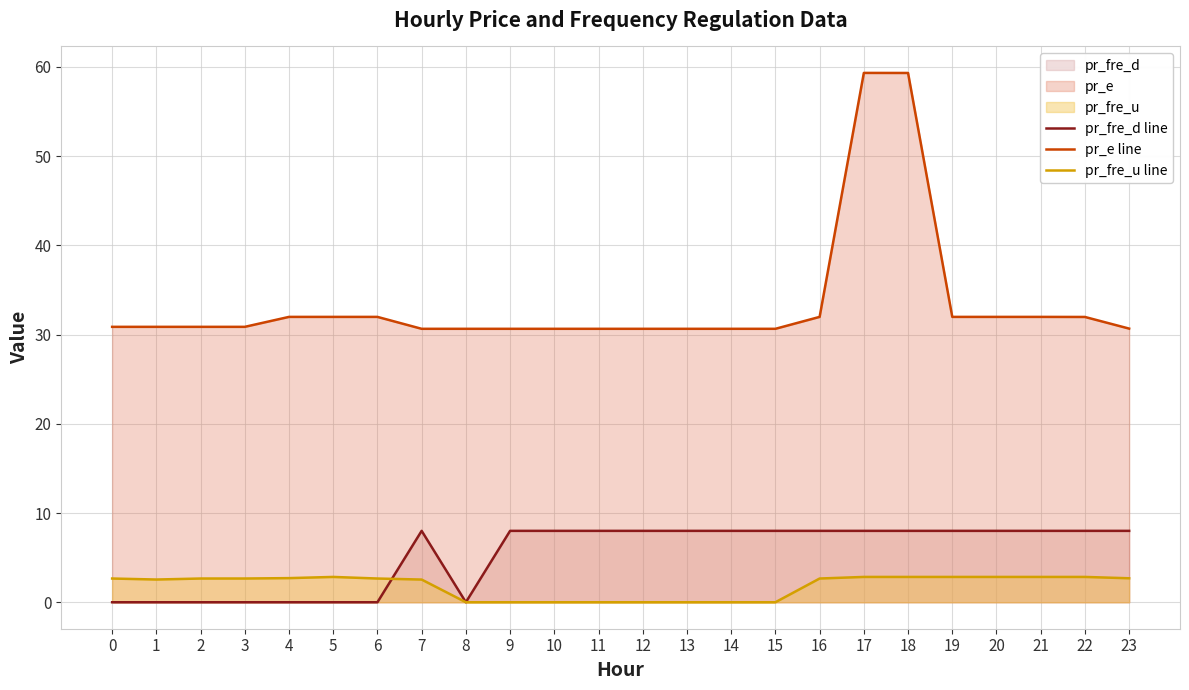

Reading left to right, transcribe all the data shown in this chart.

pr_fre_d line: 0.0	0.0	0.0	0.0	0.0	0.0	0.0	8.0	0.0	8.0	8.0	8.0	8.0	8.0	8.0	8.0	8.0	8.0	8.0	8.0	8.0	8.0	8.0	8.0
pr_e line: 30.9	30.9	30.9	30.9	32.0	32.0	32.0	30.6	30.6	30.6	30.6	30.6	30.6	30.6	30.6	30.6	32.0	59.3	59.3	32.0	32.0	32.0	32.0	30.7
pr_fre_u line: 2.7	2.5	2.7	2.7	2.7	2.8	2.7	2.5	0.0	0.0	0.0	0.0	0.0	0.0	0.0	0.0	2.7	2.8	2.8	2.8	2.8	2.8	2.8	2.7